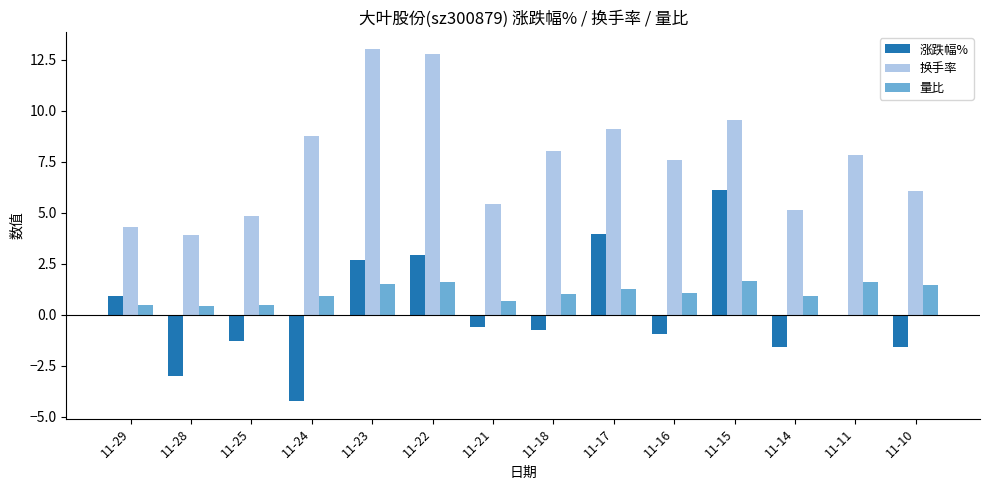

What is the total value across all series at 11-29?

5.7